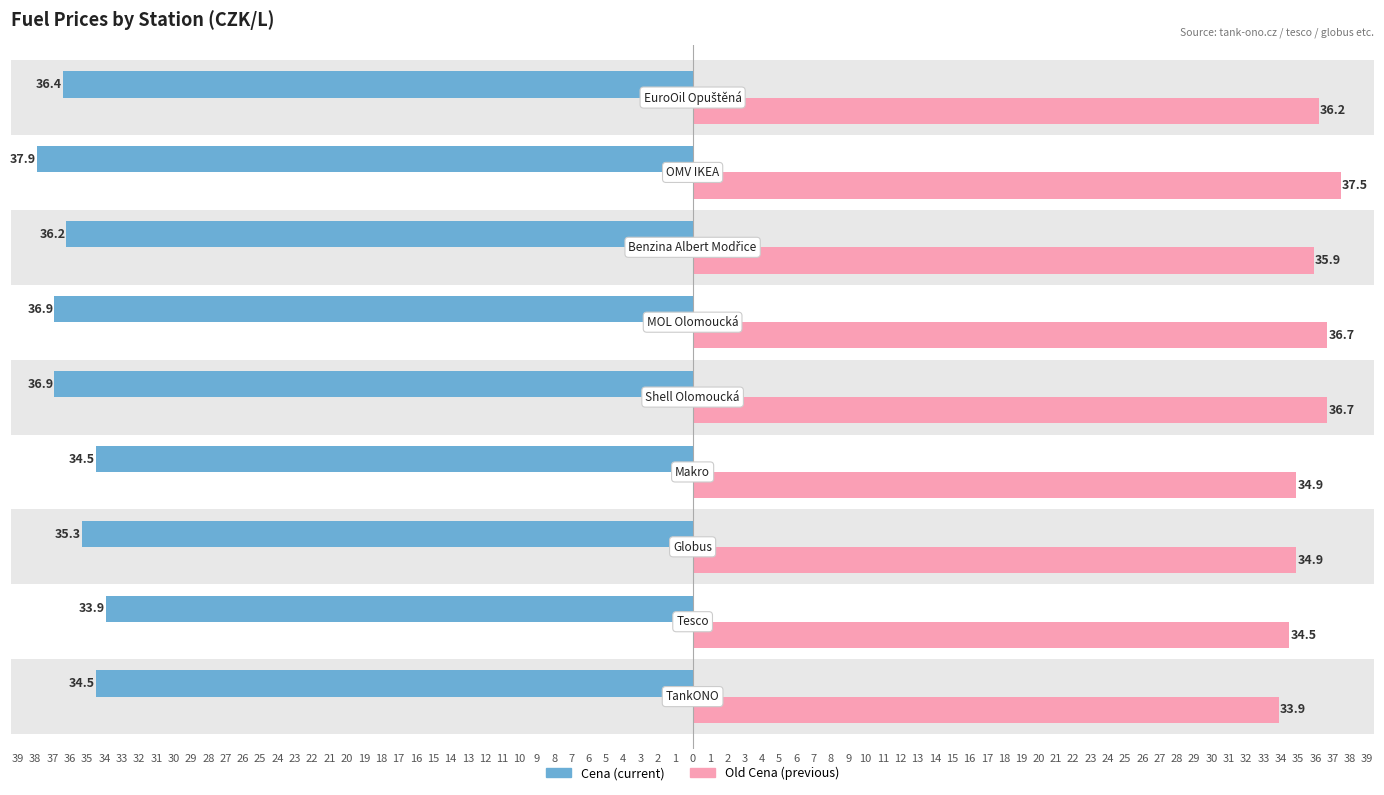

Reading left to right, extract all data points from this chart.

Cena: -34.5	-33.9	-35.3	-34.5	-36.9	-36.9	-36.2	-37.9	-36.4
Old Cena: 33.9	34.5	34.9	34.9	36.7	36.7	35.9	37.5	36.2